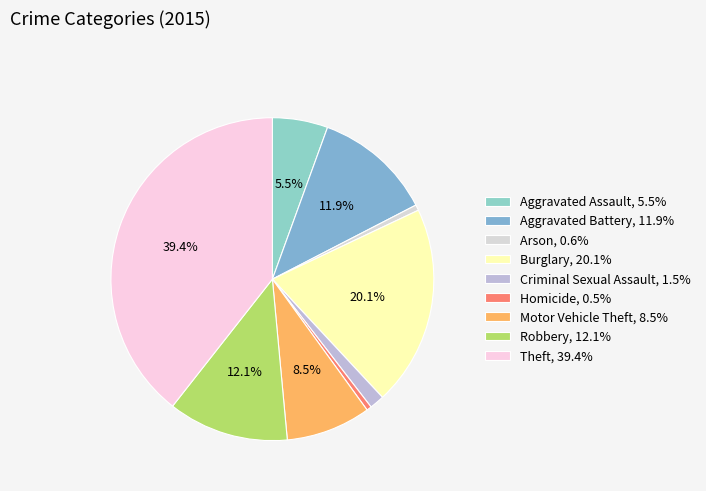

Which slice is the largest?

Theft